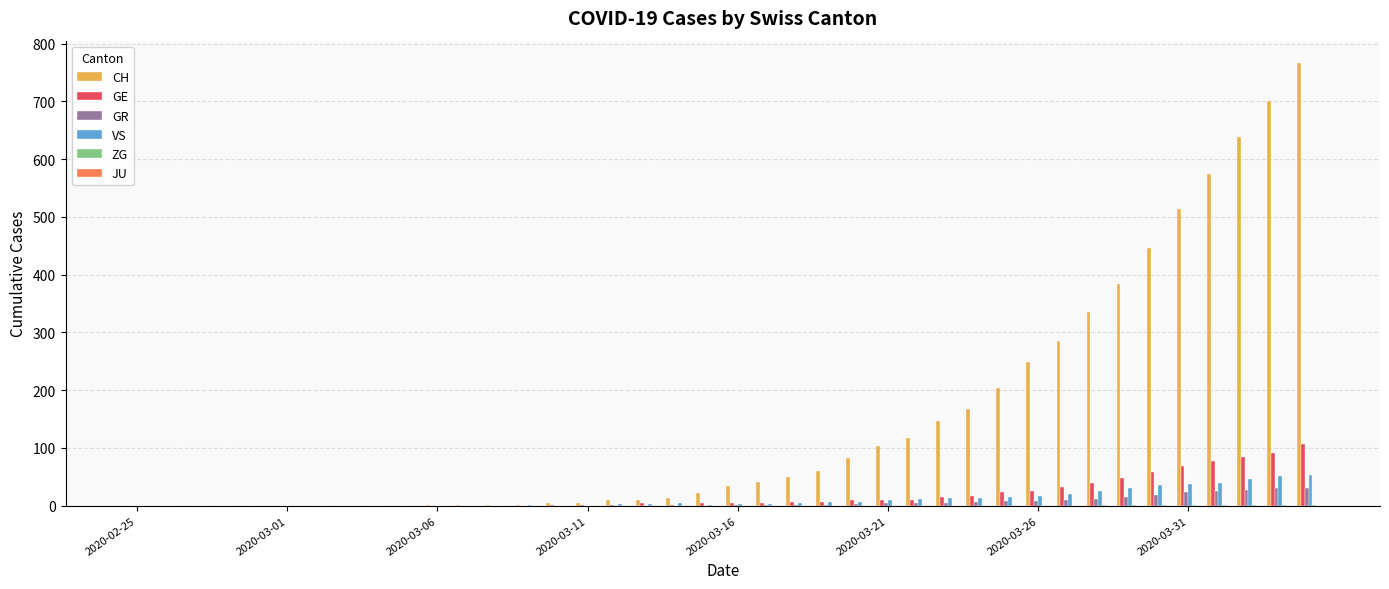

What is the sum of all CH values?

5970